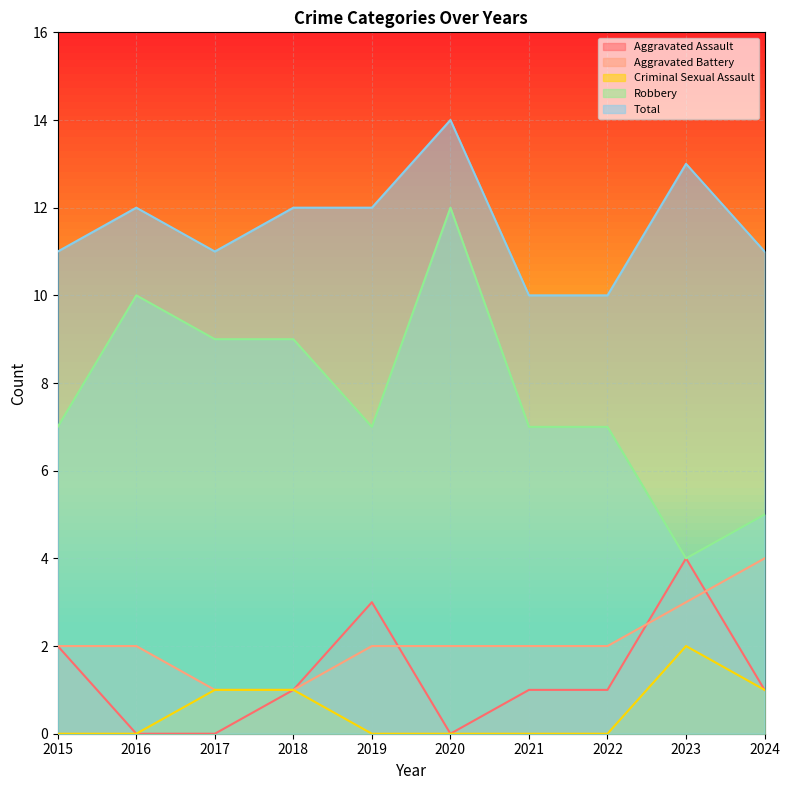

At which category does Aggravated Assault reach its first local peak?

2019